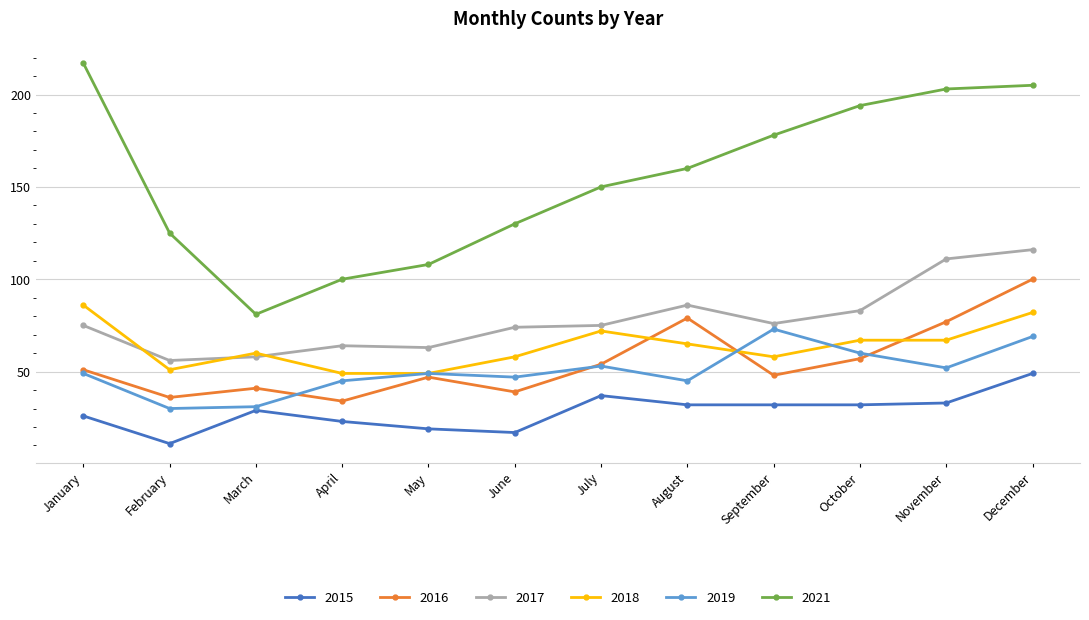

True or false: 2018 and 2015 cross at least once.

False